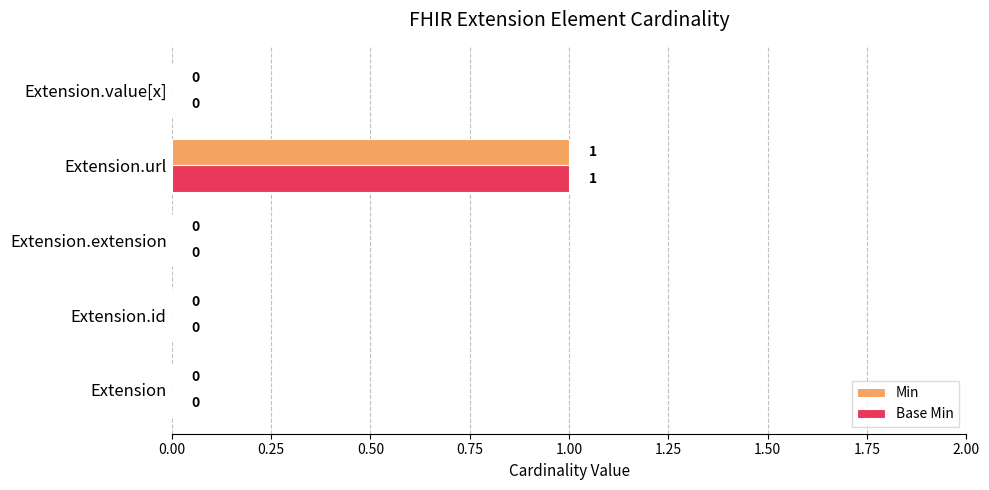

How many Base Min values are between 0 and 1?

5